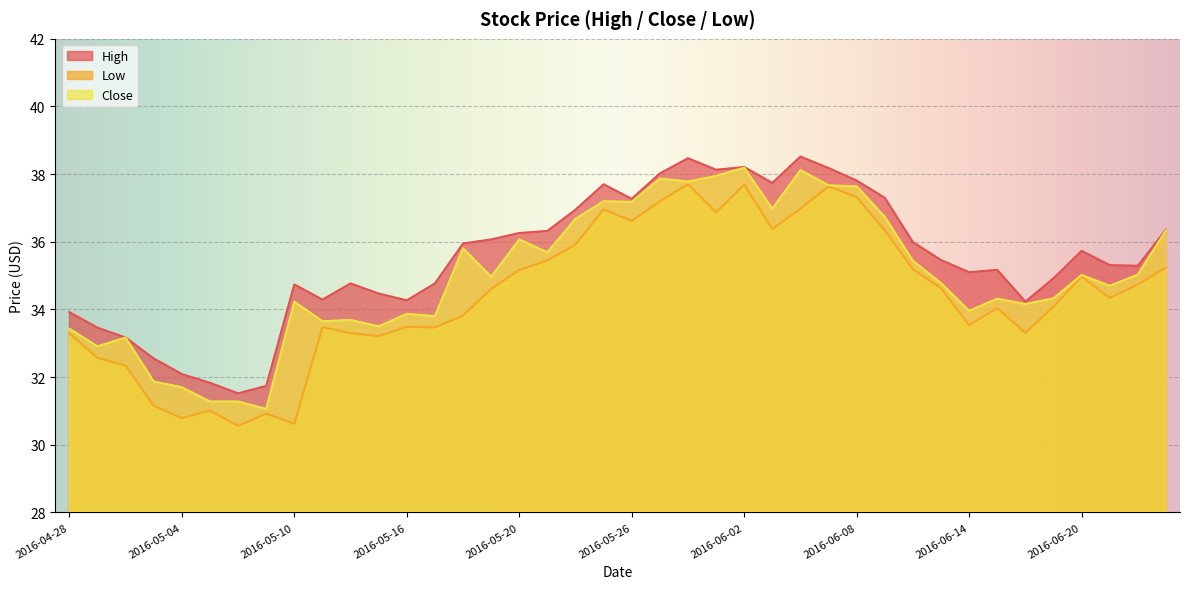

How many lines are shown in the chart?

3